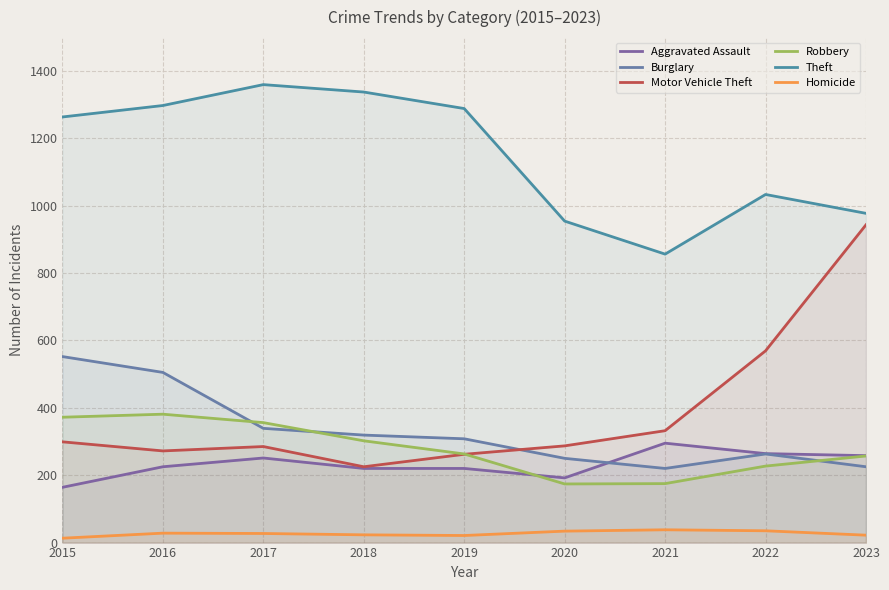

The value of Motor Vehicle Theft at 2022 is 569. True or false?

True